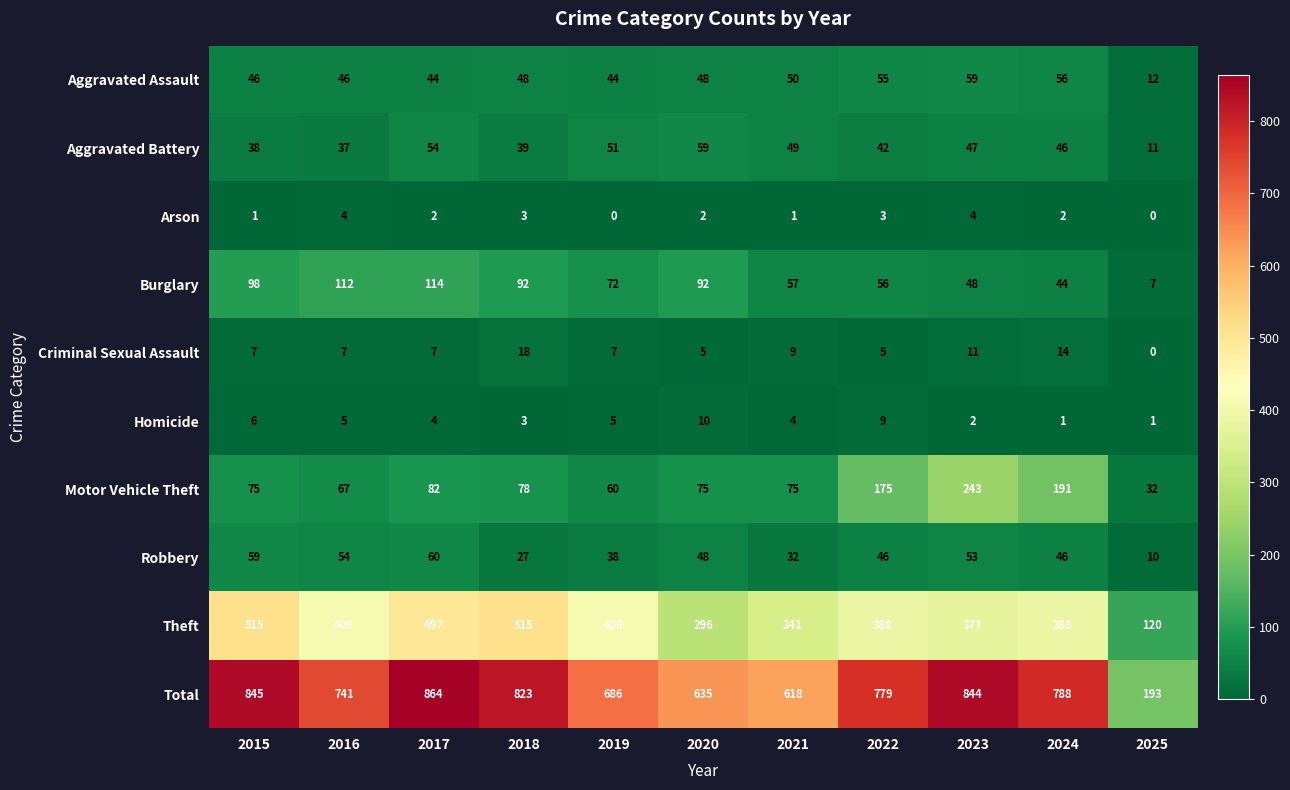

Count the number of categories in the chart.

11